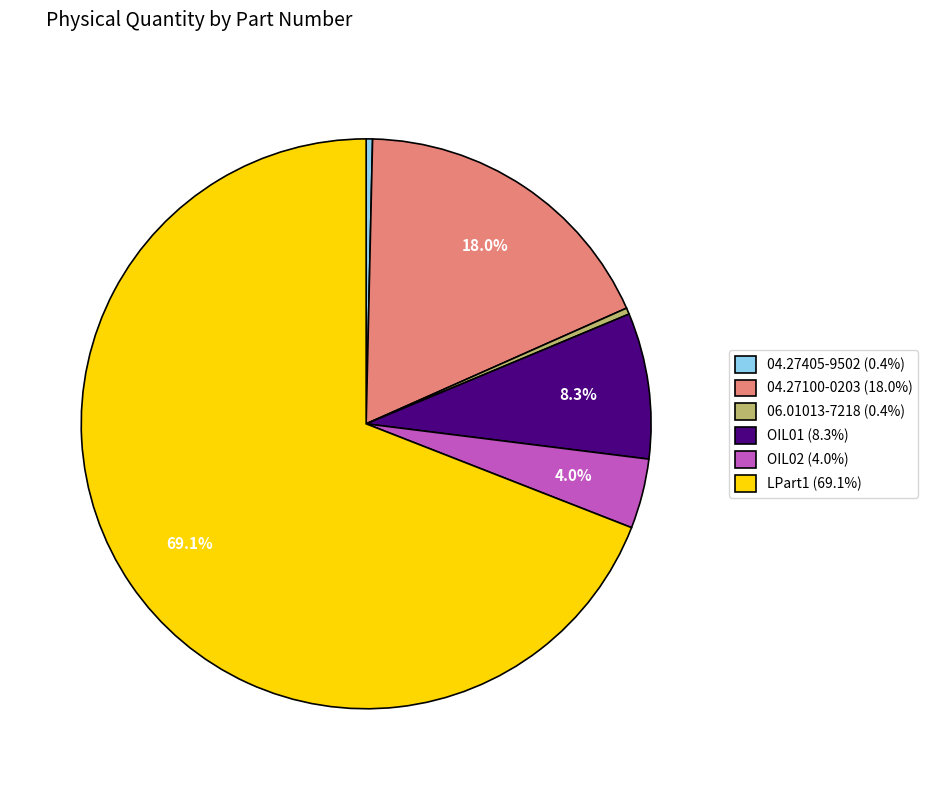

Which has a higher value, OIL02 (4.0%) or 04.27100-0203 (18.0%)?

04.27100-0203 (18.0%)